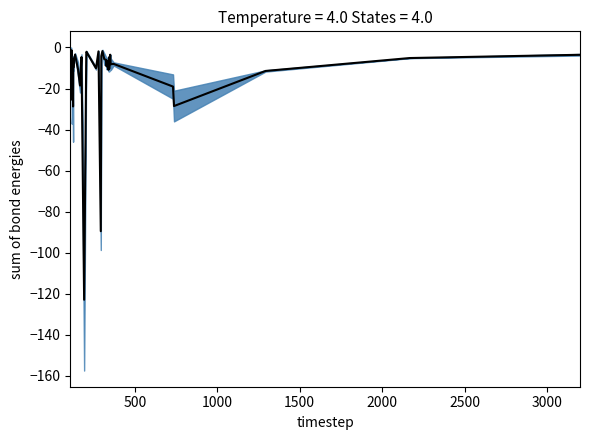

How many lines are shown in the chart?

1